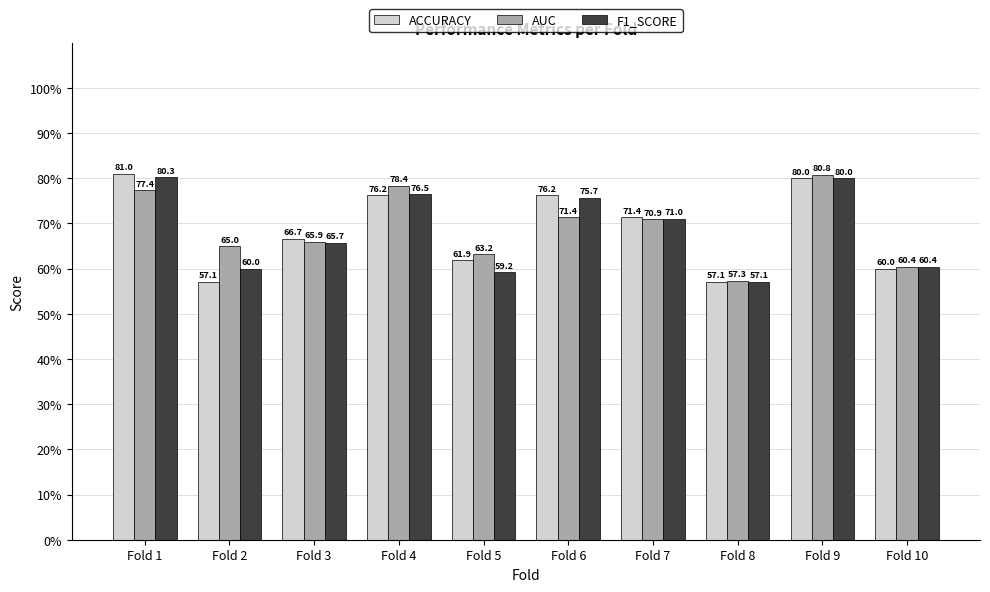

Is it true that F1_SCORE equals 106.0 at Fold 1?

False